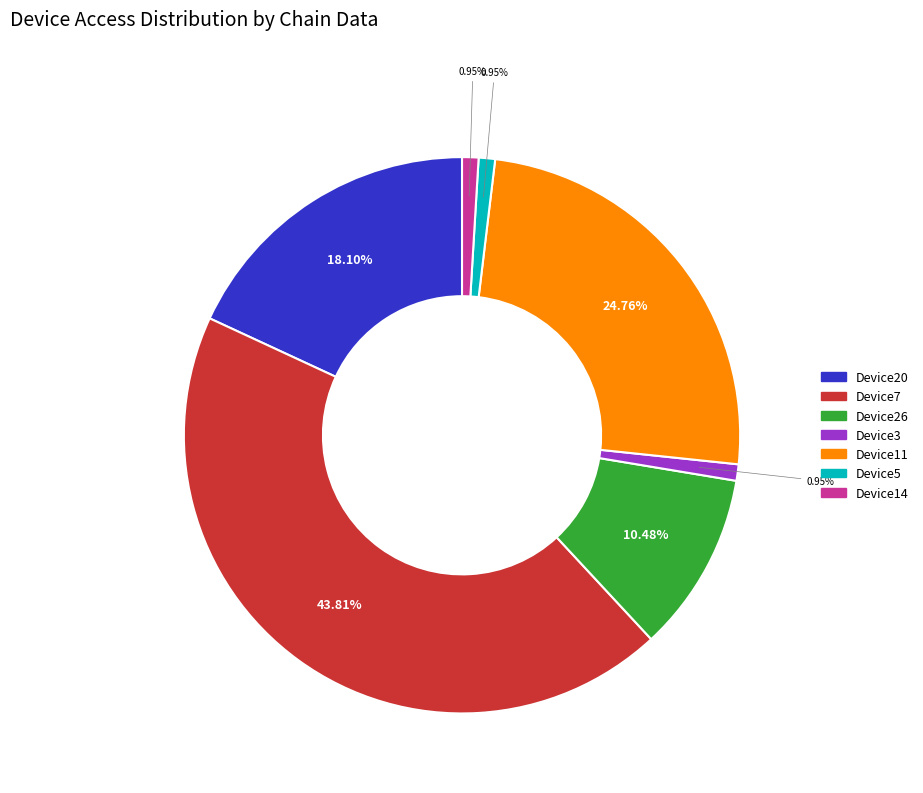

Count the number of slices in the pie.

7